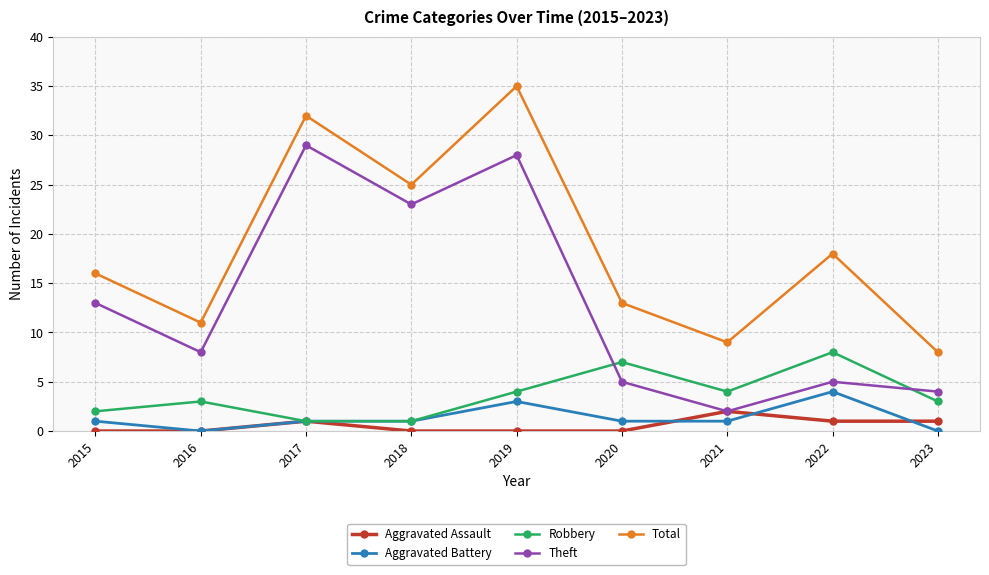

The value of Theft at 2016 is 5. True or false?

False